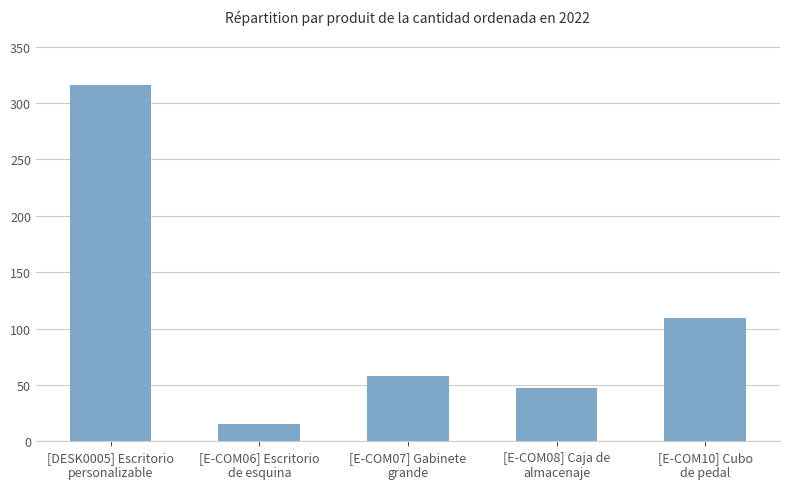

What is the smallest value displayed?

15